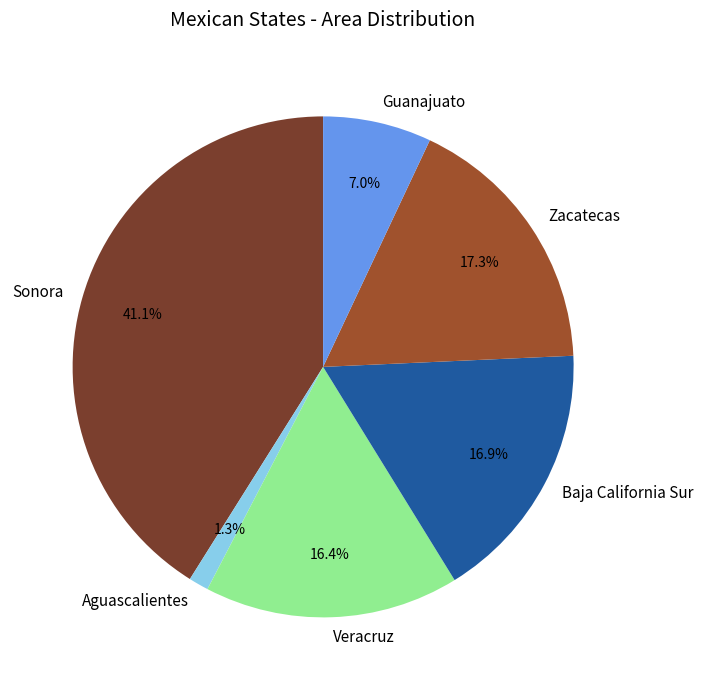

How many slices are in this pie chart?

6